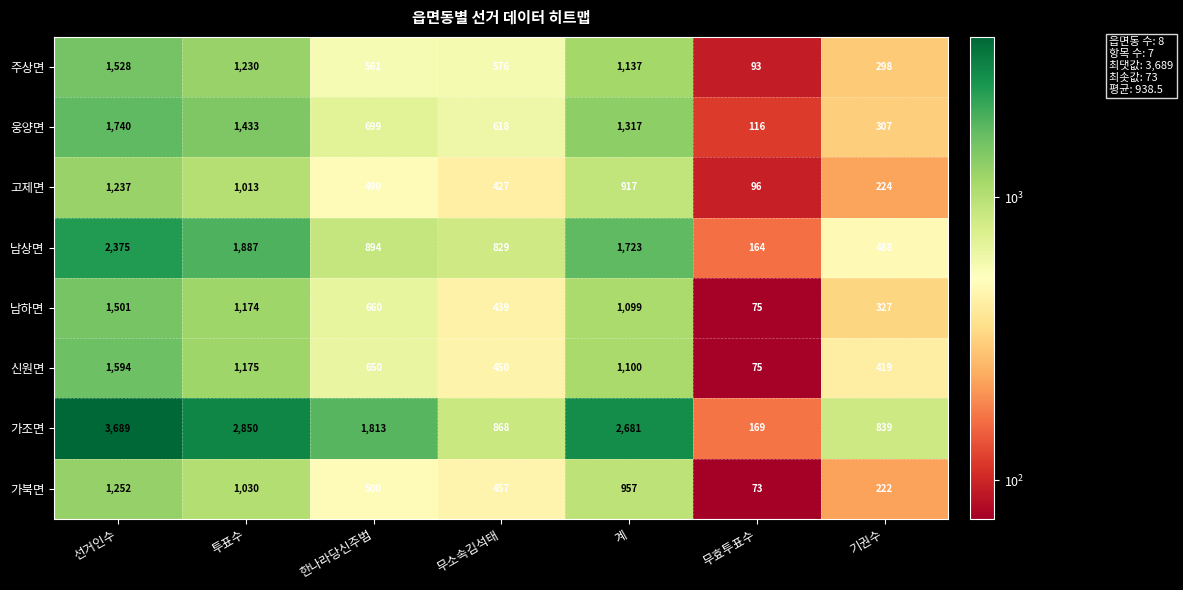

The 웅양면 series shows 236 at 한나라당신주범. True or false?

False